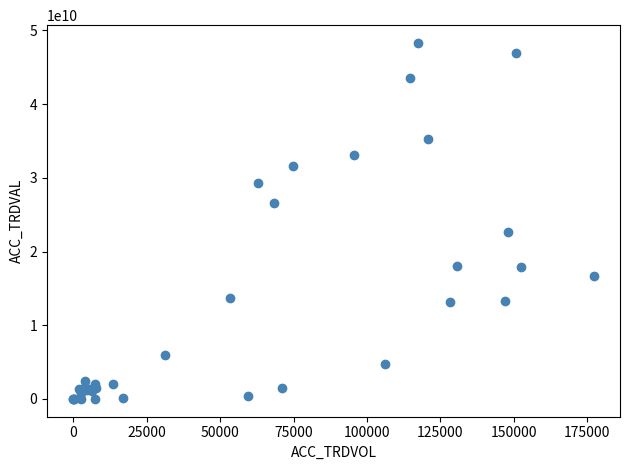

What Y value in the scatter plot is closest to 24146285000?

22638975000